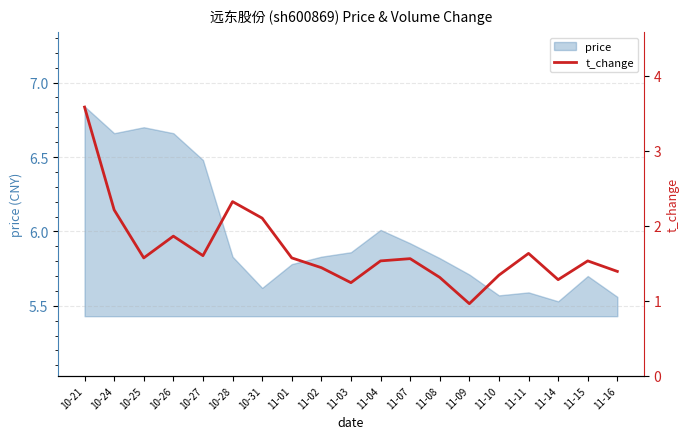

At which label does price reach its peak?

10-21